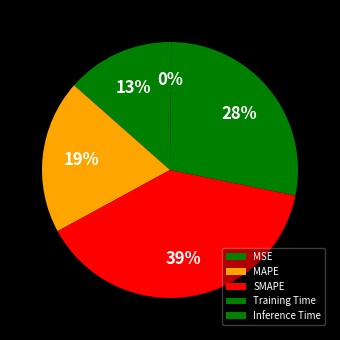

How many segments does this pie chart have?

5